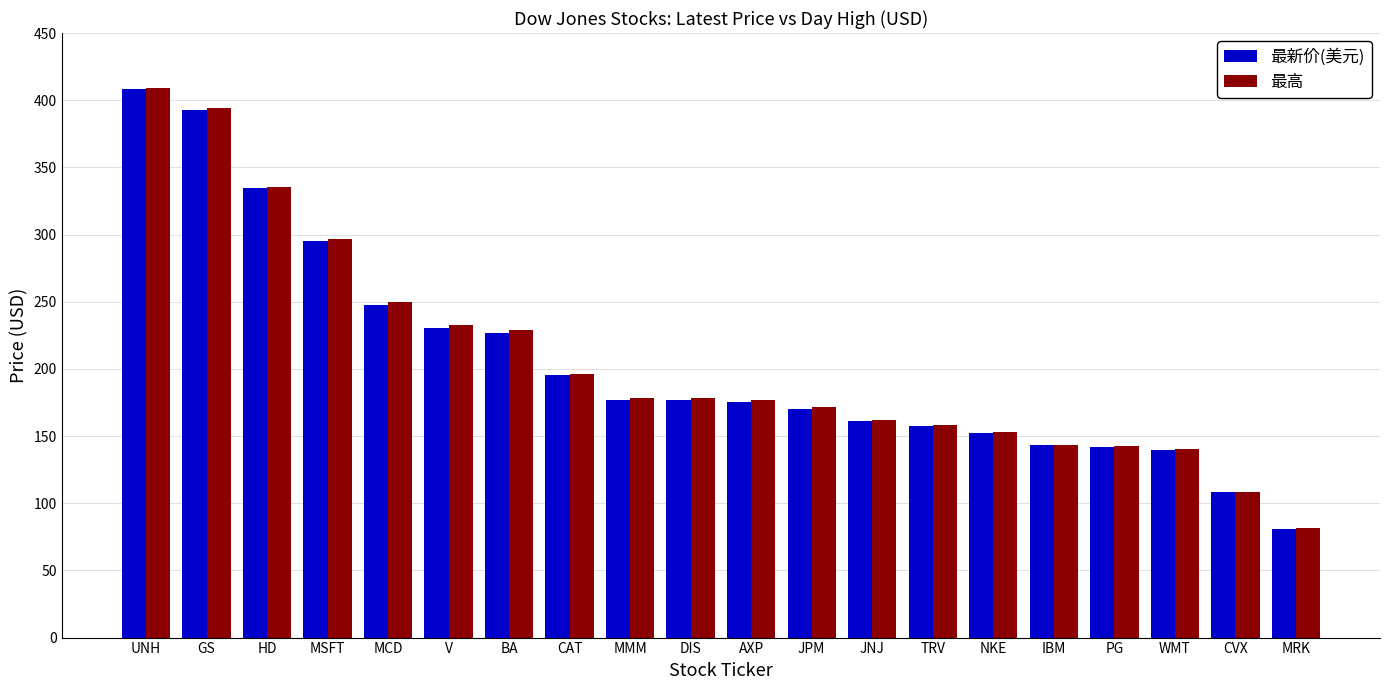

What is the value of the 最新价(美元) bar at the 10th from the left?

176.7